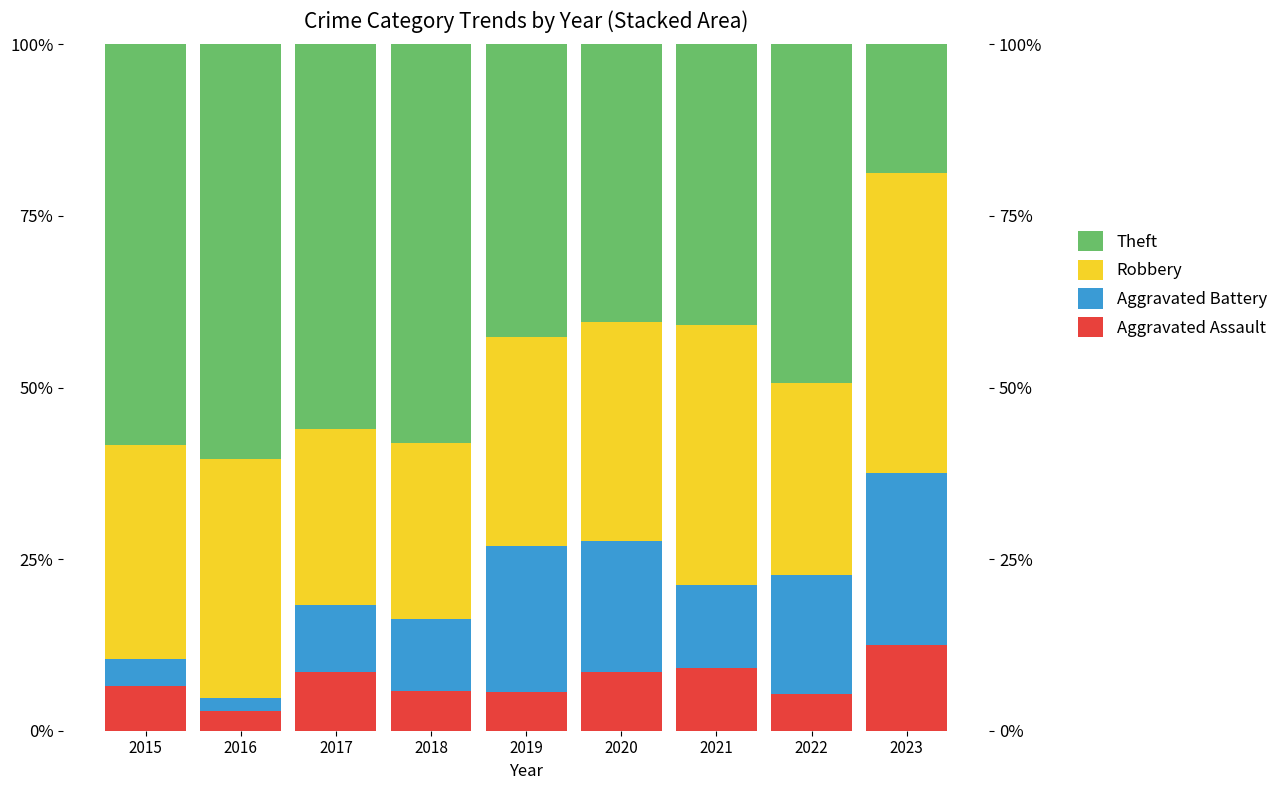

What value does the Aggravated Battery series have at 2017?

9.8